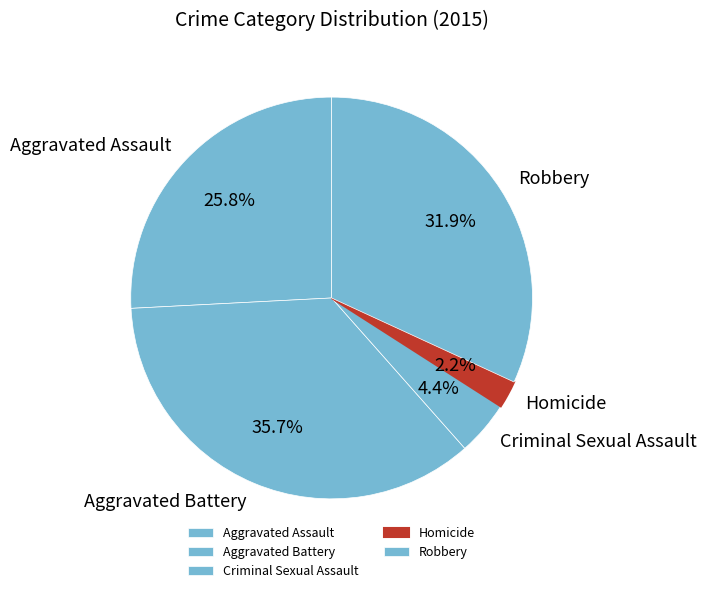

Is there any slice that represents more than half of the pie?

No